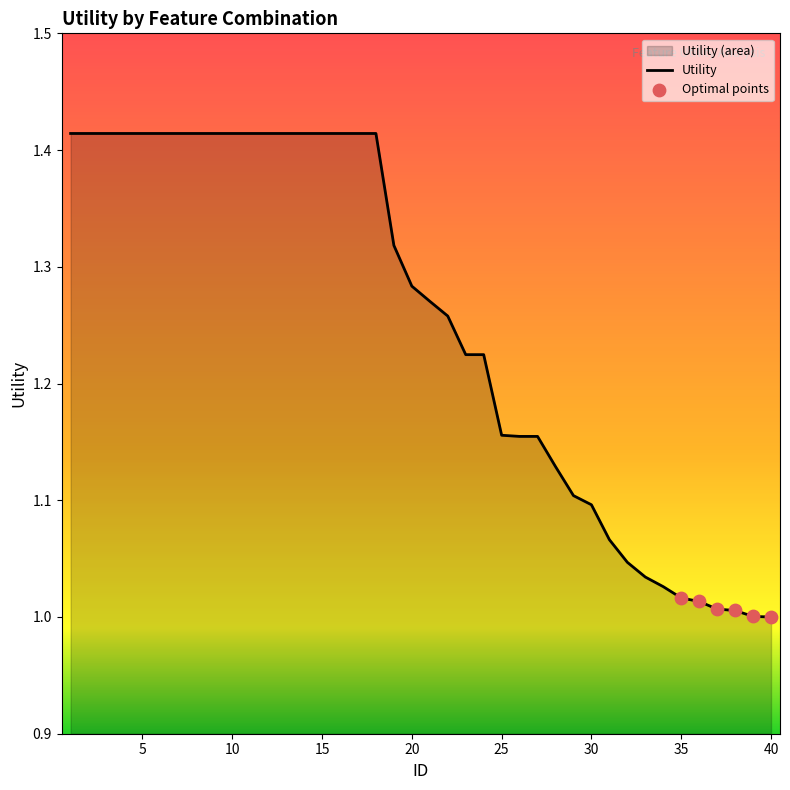

What is the ratio of the value at 19 to the value at 32?

1.3